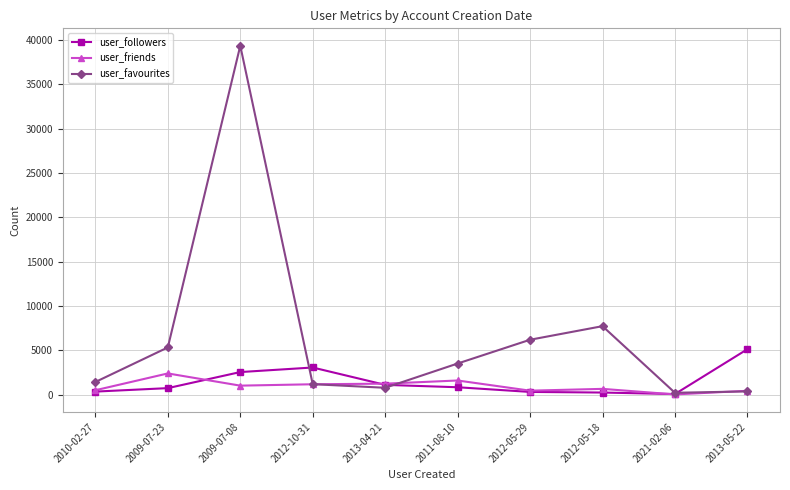

Does the chart have visible grid lines?

Yes